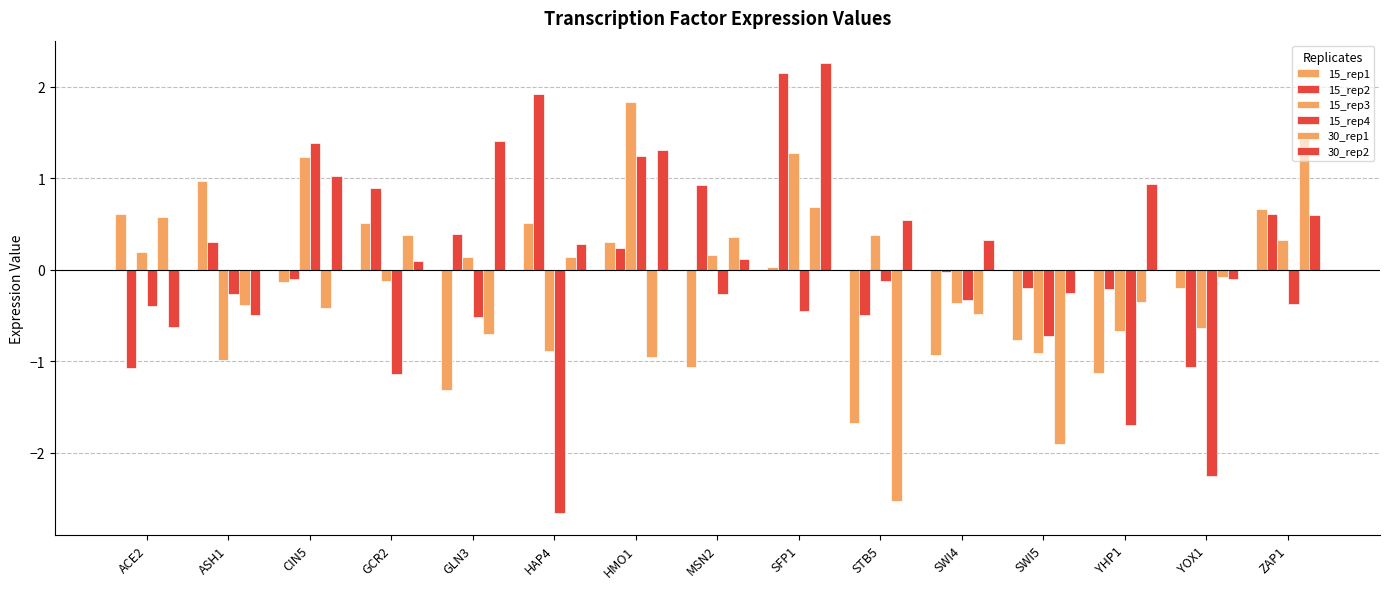

How many data points does each series have?

15